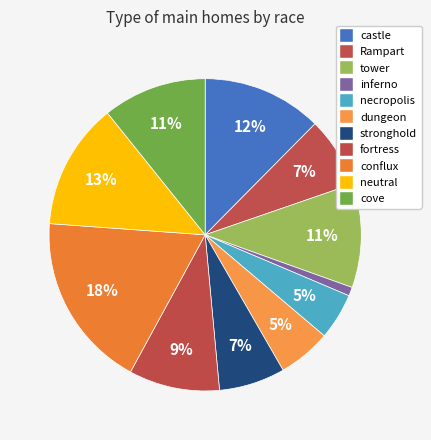

Count the number of slices in the pie.

11